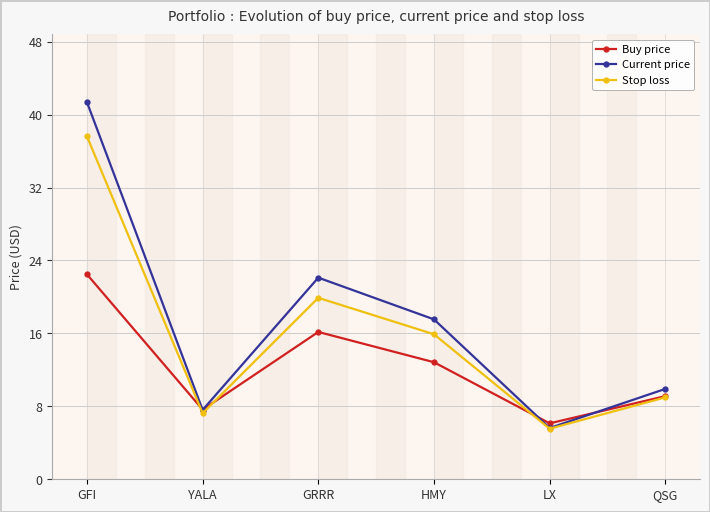

At HMY, list the series in order from largest to smallest.

Current price, Stop loss, Buy price